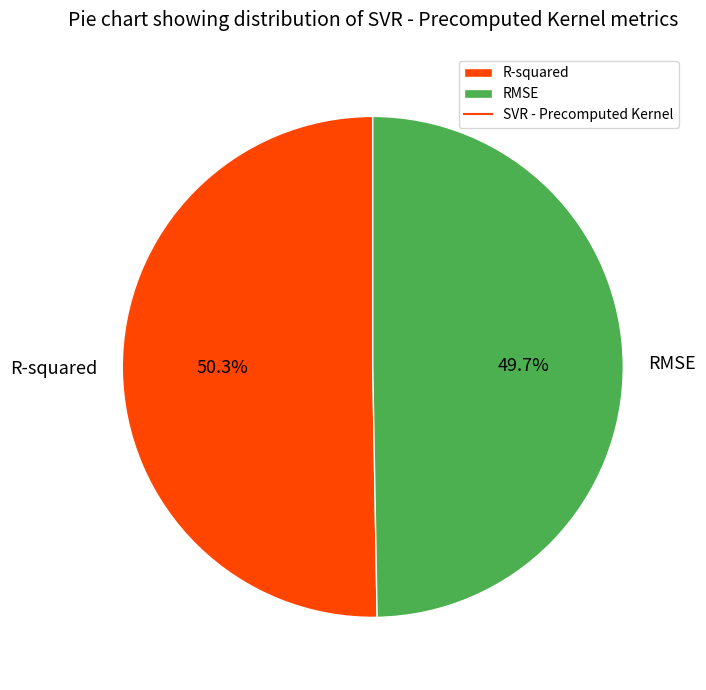

Is there a majority slice in this chart?

Yes